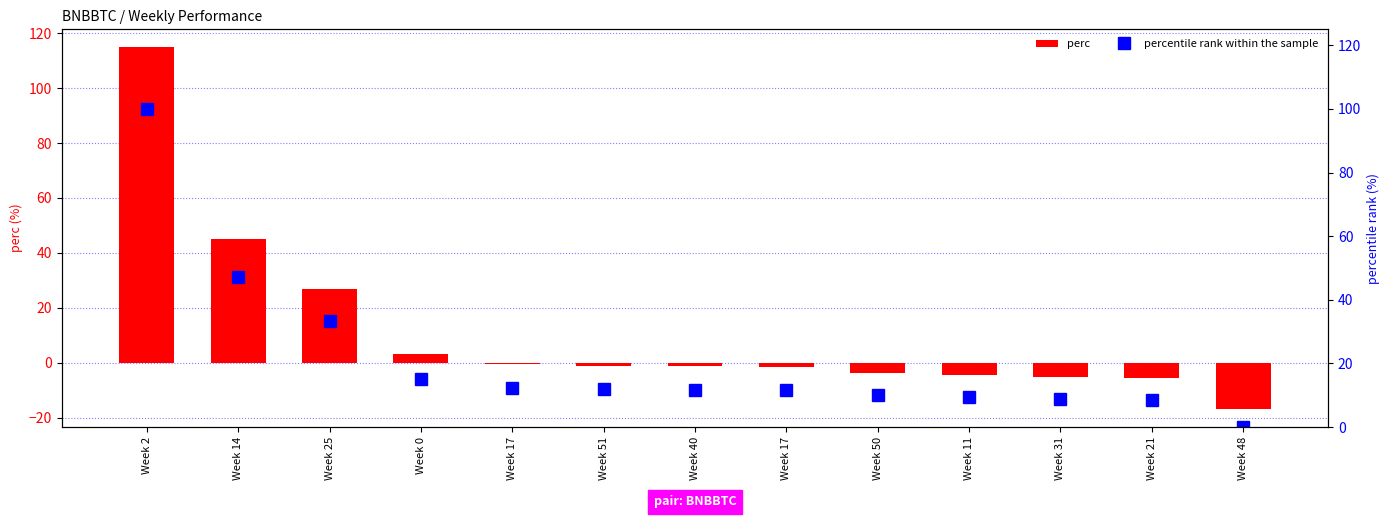

How many distinct data groups are displayed?

2